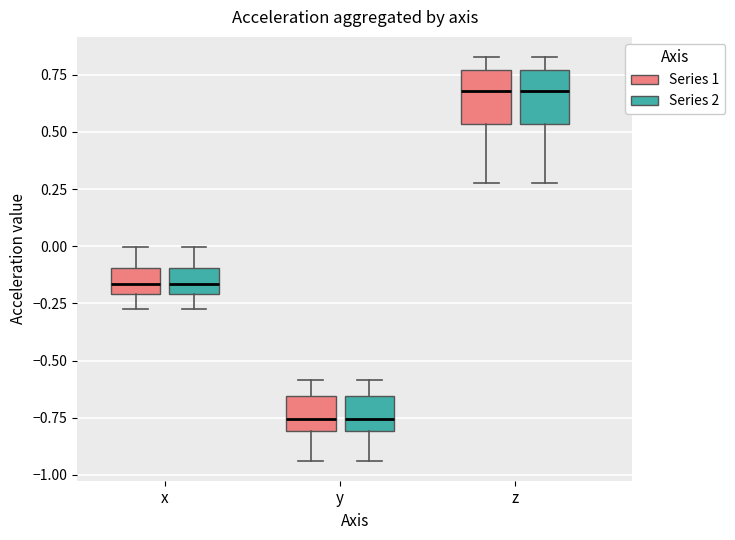

Reading left to right, transcribe this box plot: for each box, give where its median line is, the range the box spans, and where its two whiskers end, as read against the y-axis. The values are not printed on the chart, so give them approximately, as read against the axis.

x (Series 1): median -0.15, box -0.20 to -0.10, whiskers -0.25 to 0.00
x (Series 2): median -0.15, box -0.20 to -0.10, whiskers -0.25 to 0.00
y (Series 1): median -0.75, box -0.80 to -0.65, whiskers -0.95 to -0.60
y (Series 2): median -0.75, box -0.80 to -0.65, whiskers -0.95 to -0.60
z (Series 1): median 0.70, box 0.55 to 0.75, whiskers 0.30 to 0.85
z (Series 2): median 0.70, box 0.55 to 0.75, whiskers 0.30 to 0.85